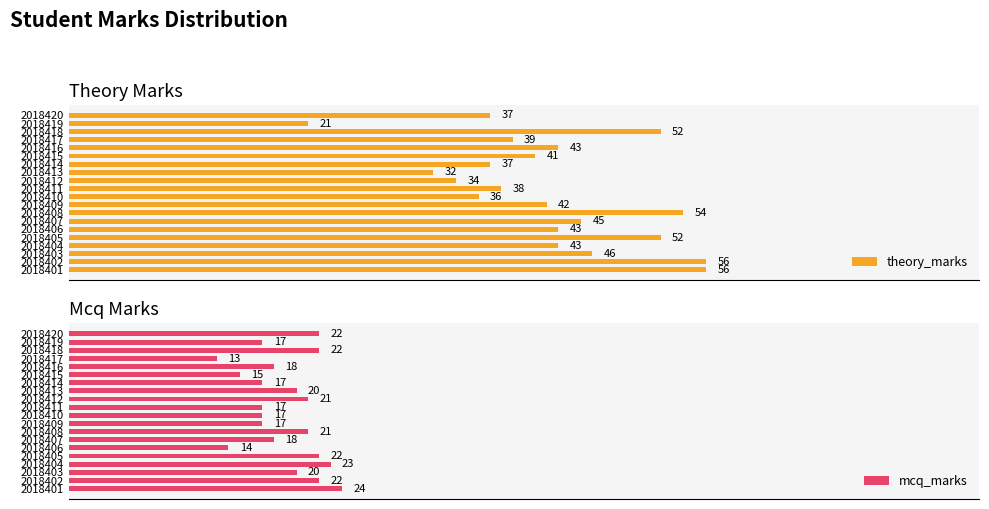

Count the number of categories in the chart.

20